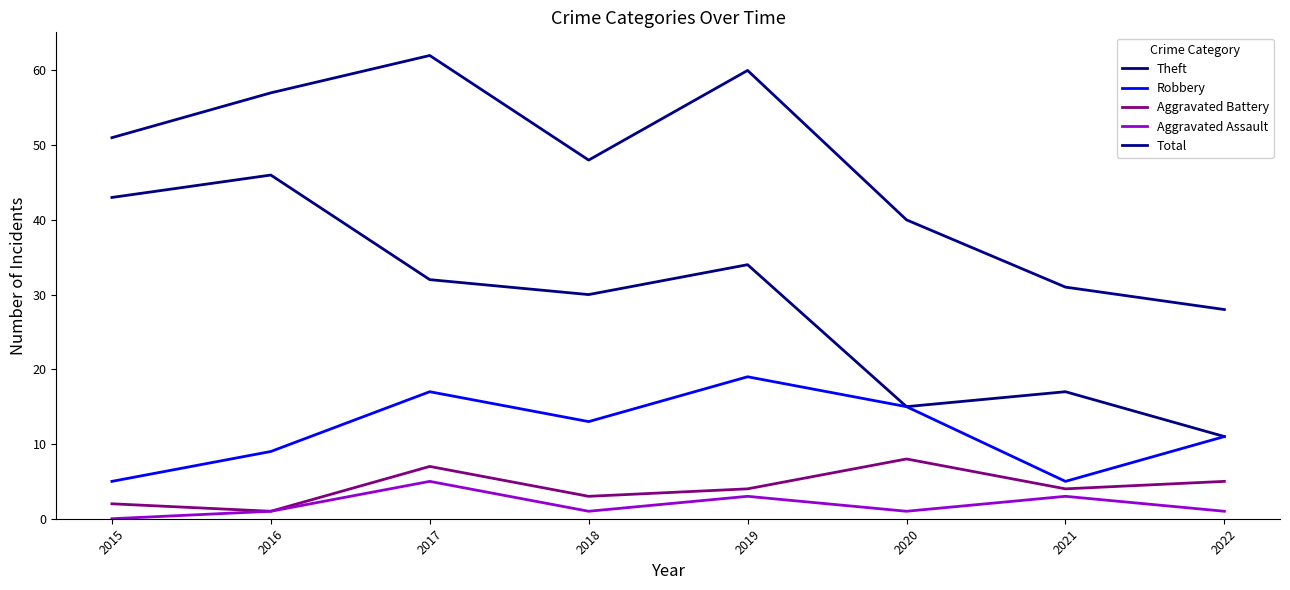

How many lines are shown in the chart?

5